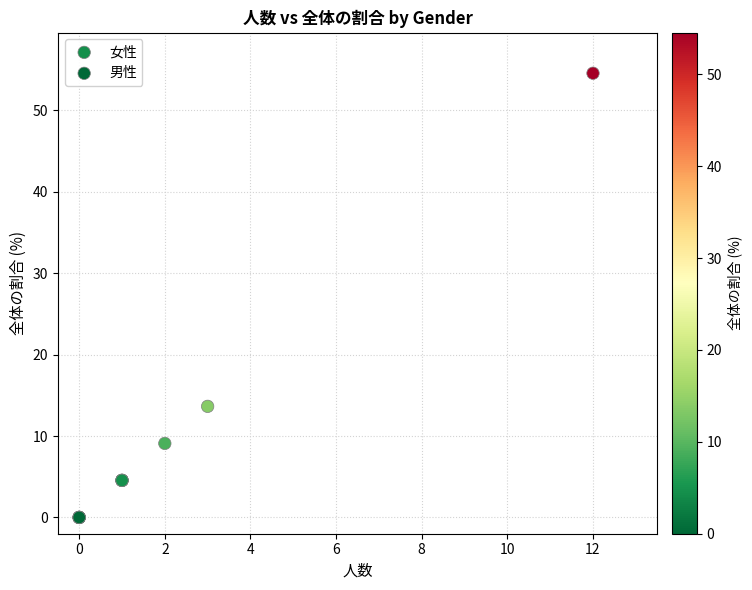

Which series contains the highest Y value?

男性